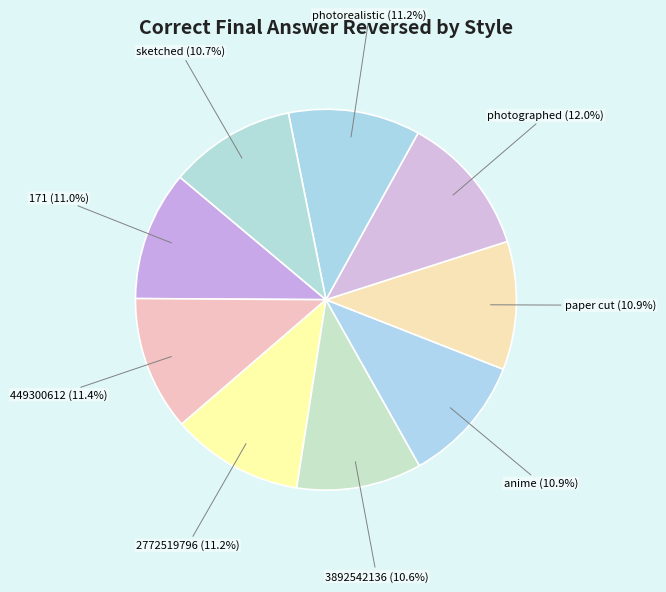

Is it true that 171 is 1% of the pie?

False